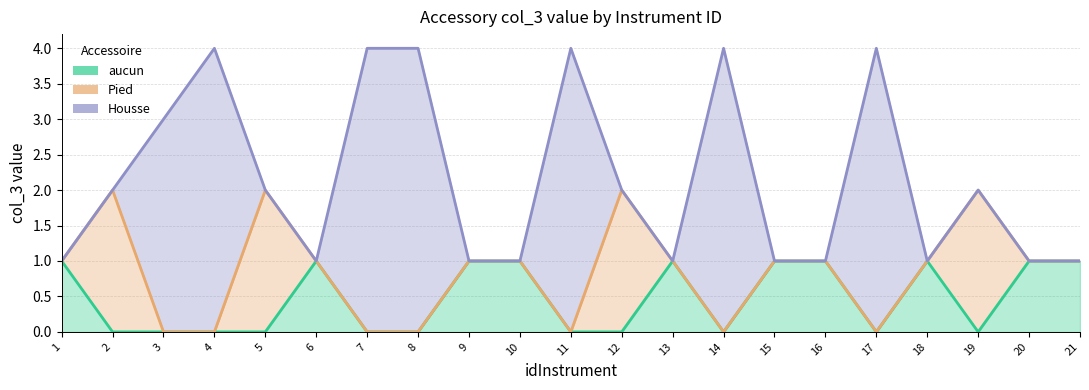

Does the chart have visible grid lines?

Yes